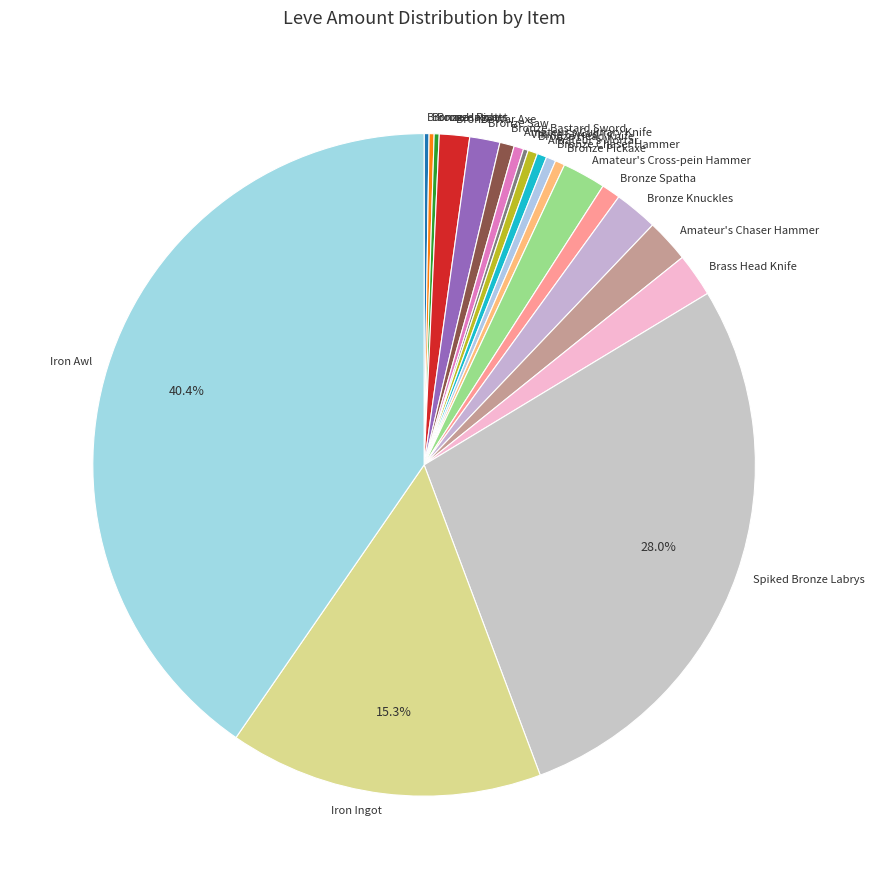

To the nearest percent, what percentage of the pie is Iron Ingot?

15%